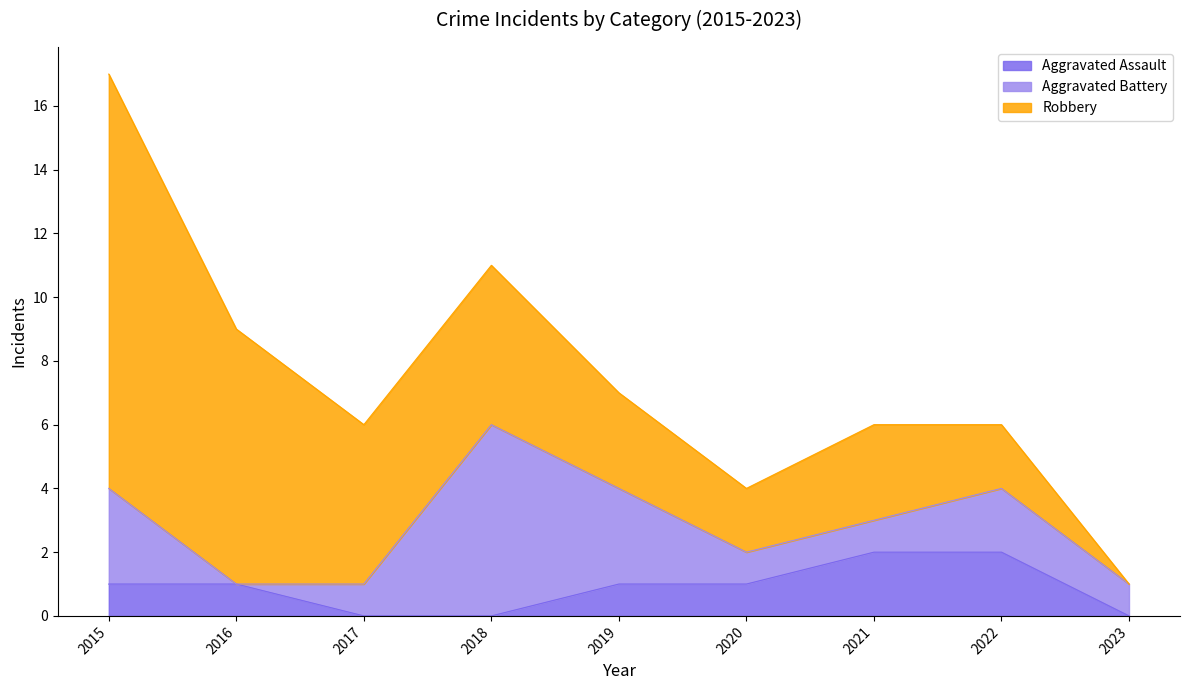

The value of Aggravated Battery at 2019 is 3. True or false?

True